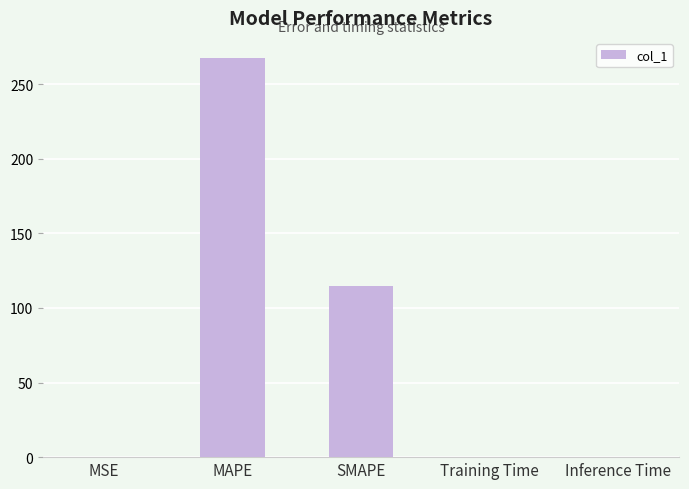

What is the maximum value shown in the chart?

267.7